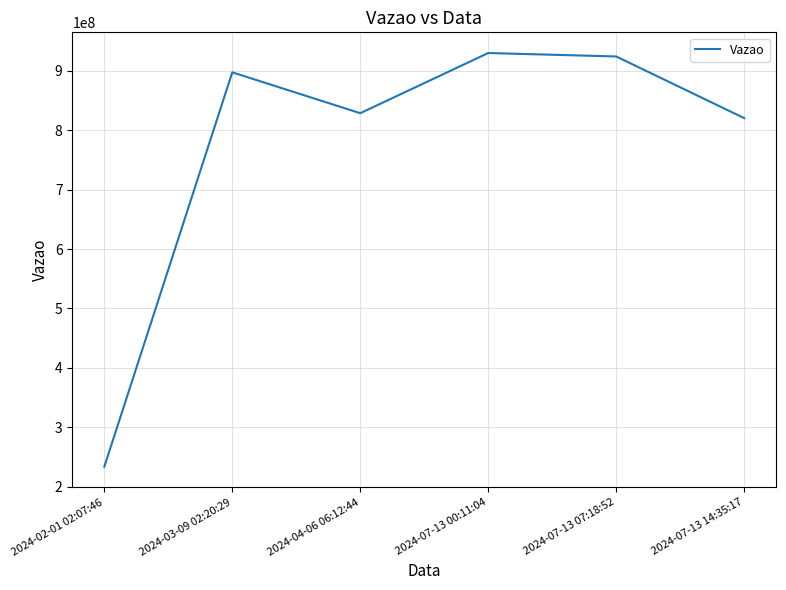

What is the maximum value shown in the chart?

929719584